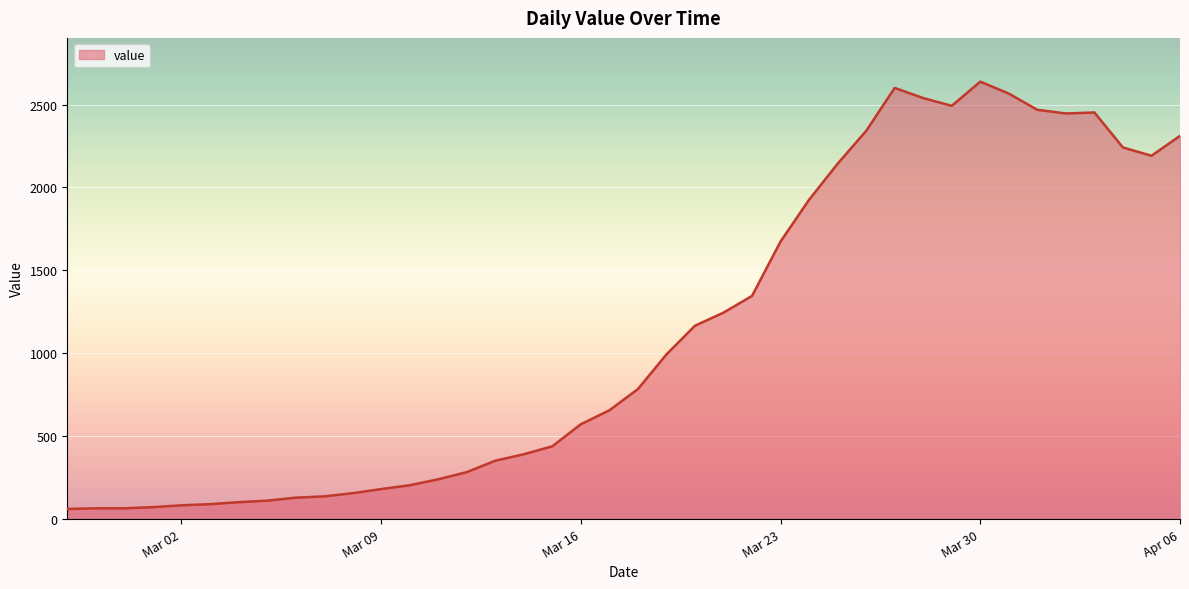

What is the minimum value shown in the chart?

61